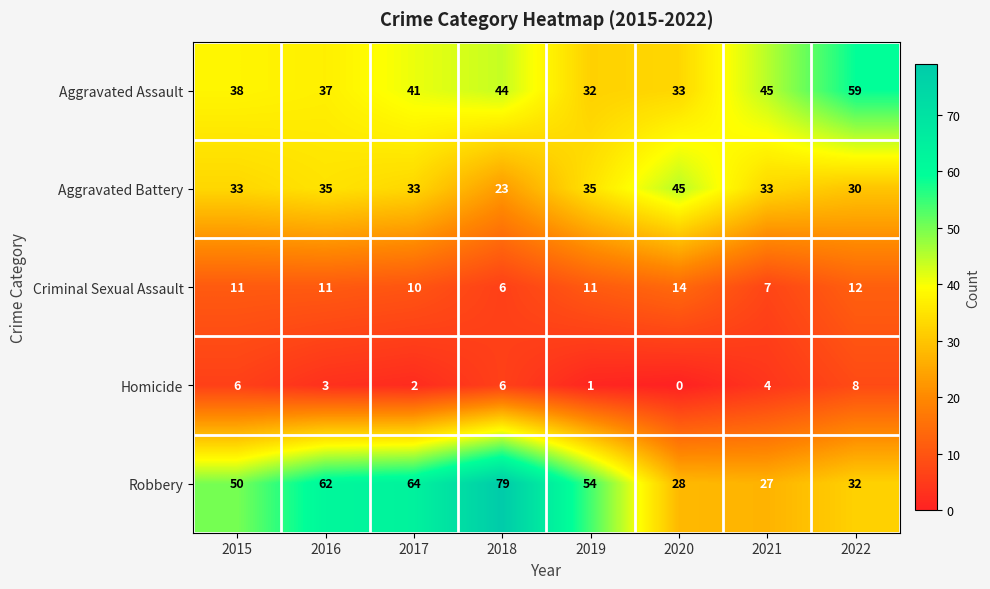

At which label does Robbery first exceed 54?

2016